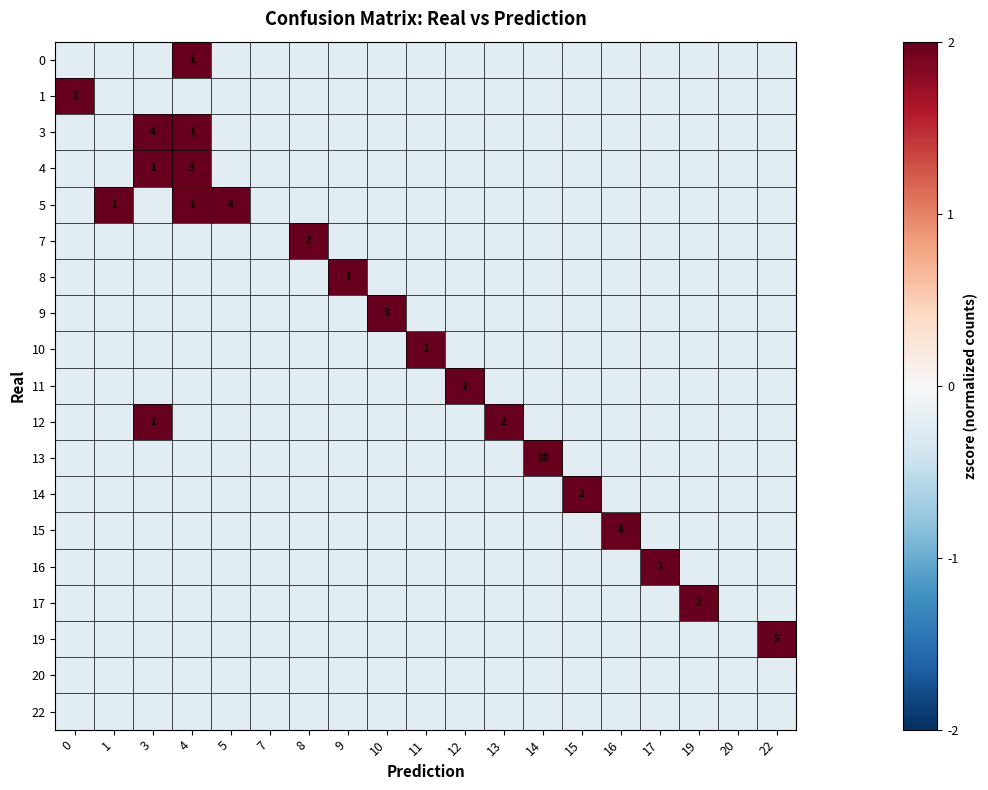

What is the total value across all series at 19?

-2.2